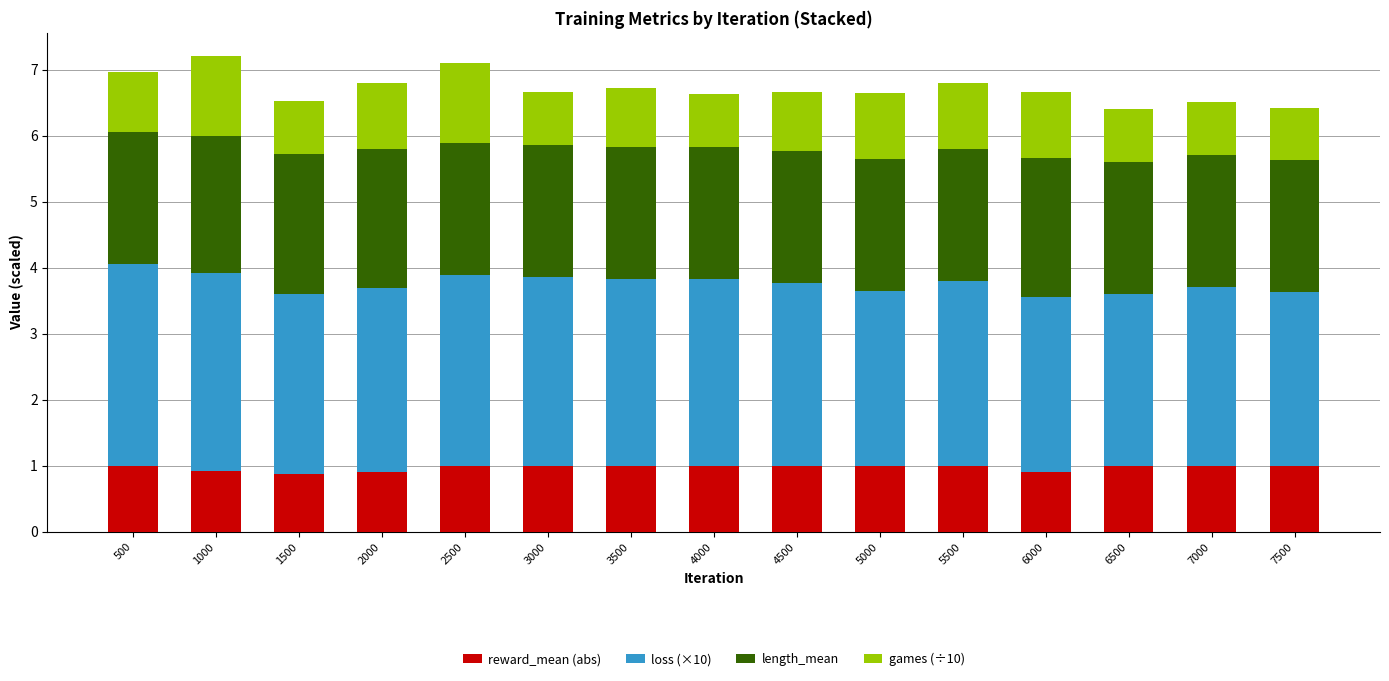

What is the sum of all reward_mean (abs) values?

14.6